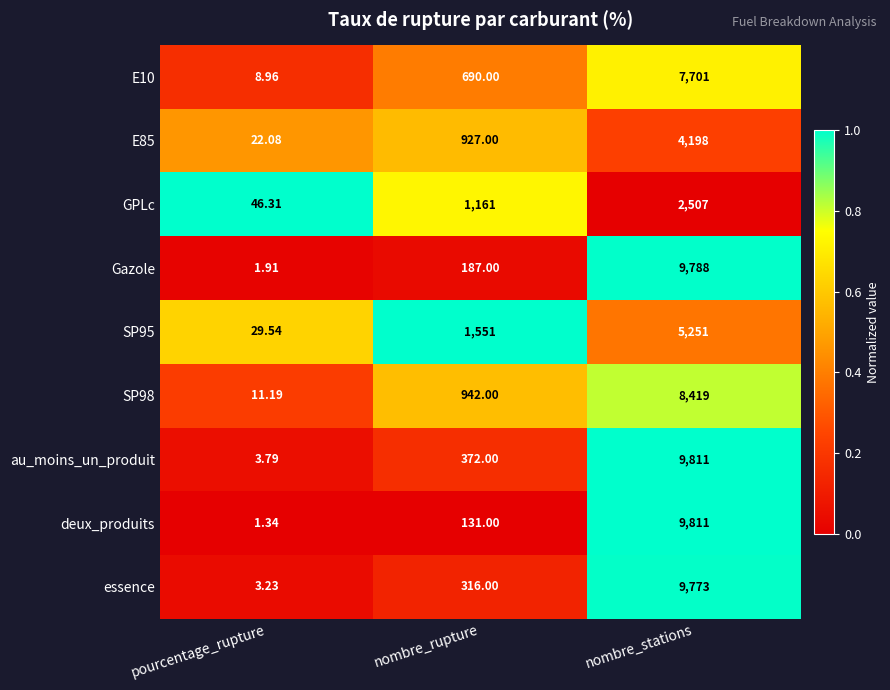

List the labels in order of E10 value, largest first.

nombre_stations, nombre_rupture, pourcentage_rupture